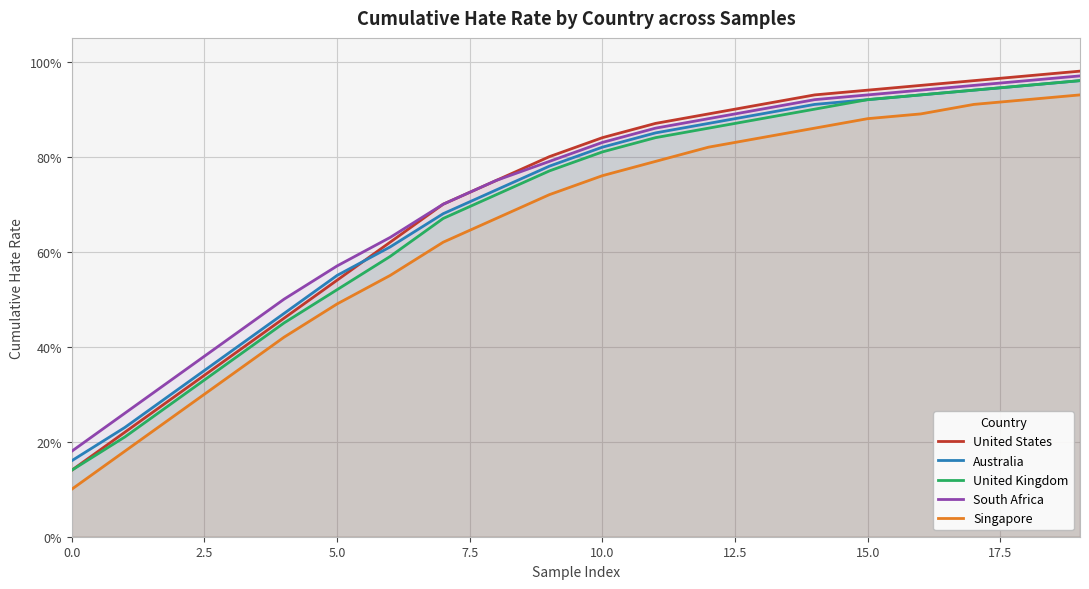

How many data points does each series have?

20